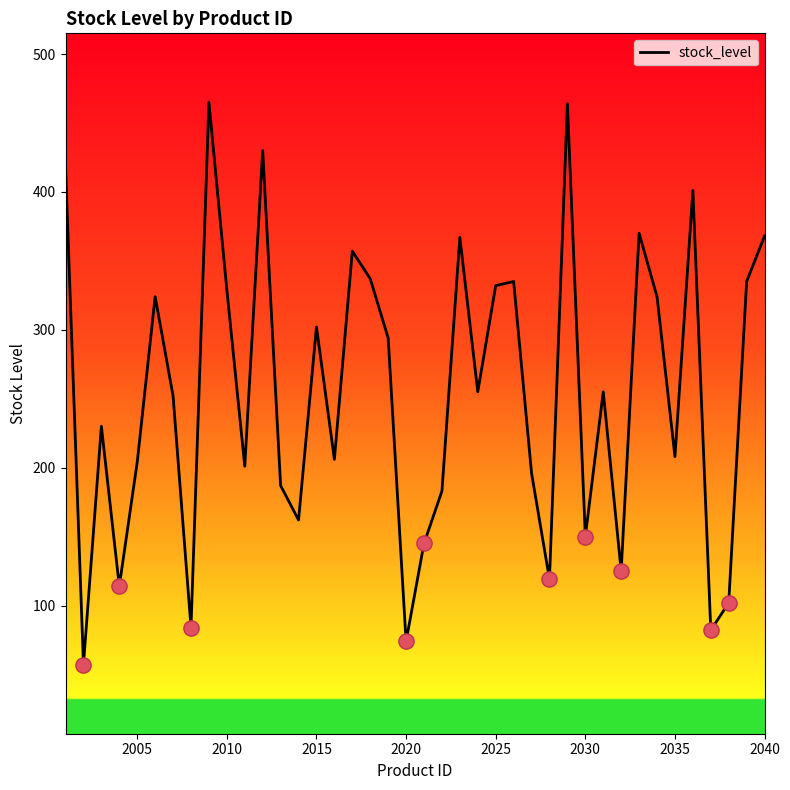

What is the minimum value shown in the chart?

57